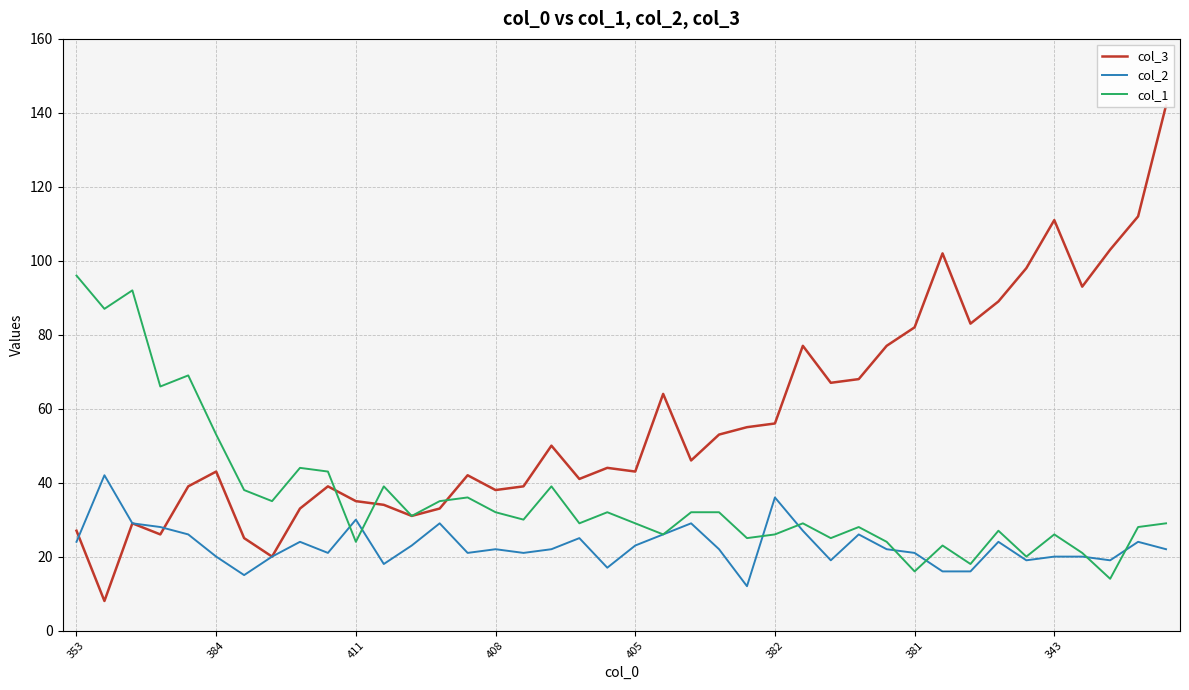

Which has a higher value, 21 or 26?

26